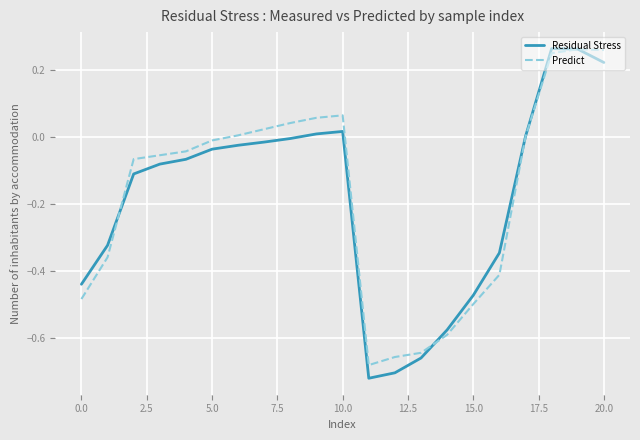

How many categories are shown in the chart?

21